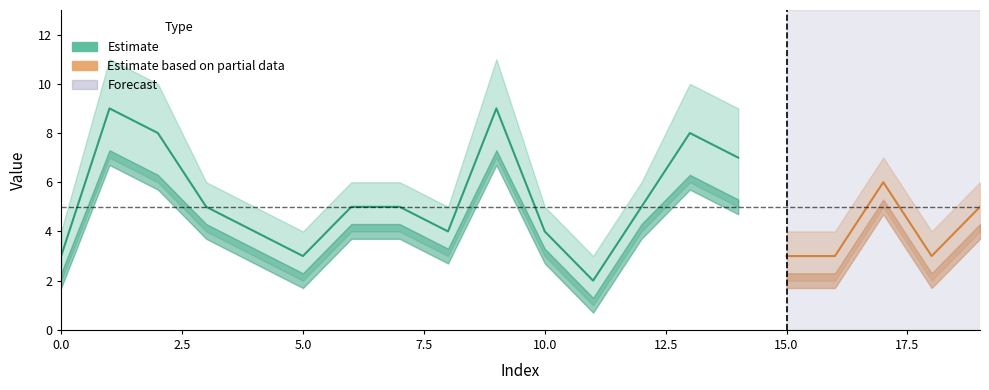

Which category has the highest value across all series?

1